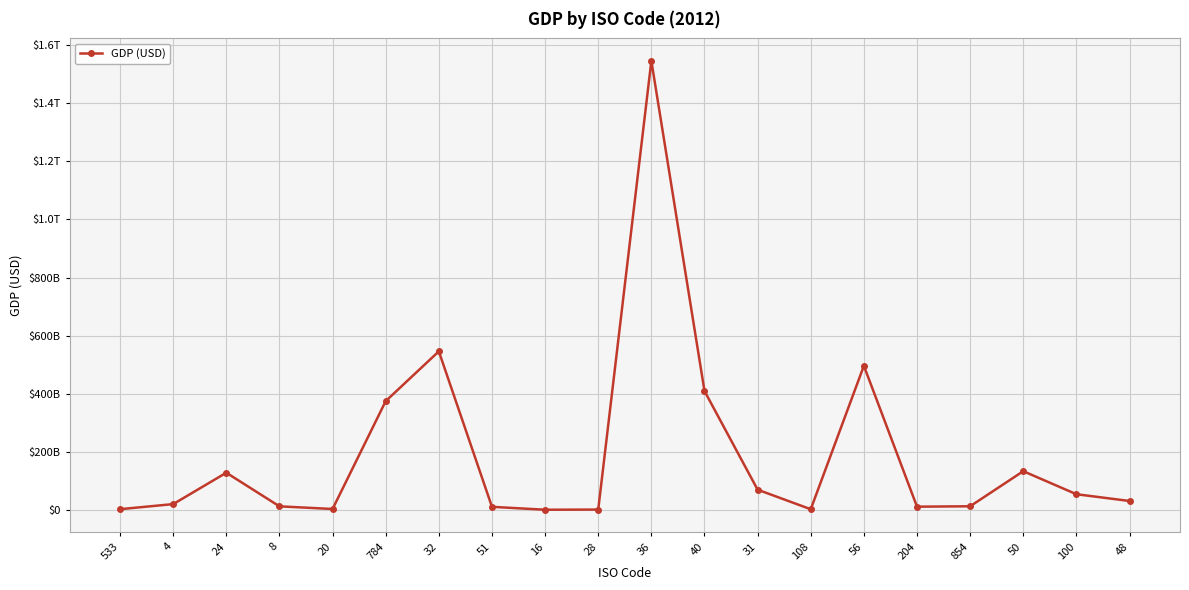

The value at 854 is 12561016091.5. True or false?

True